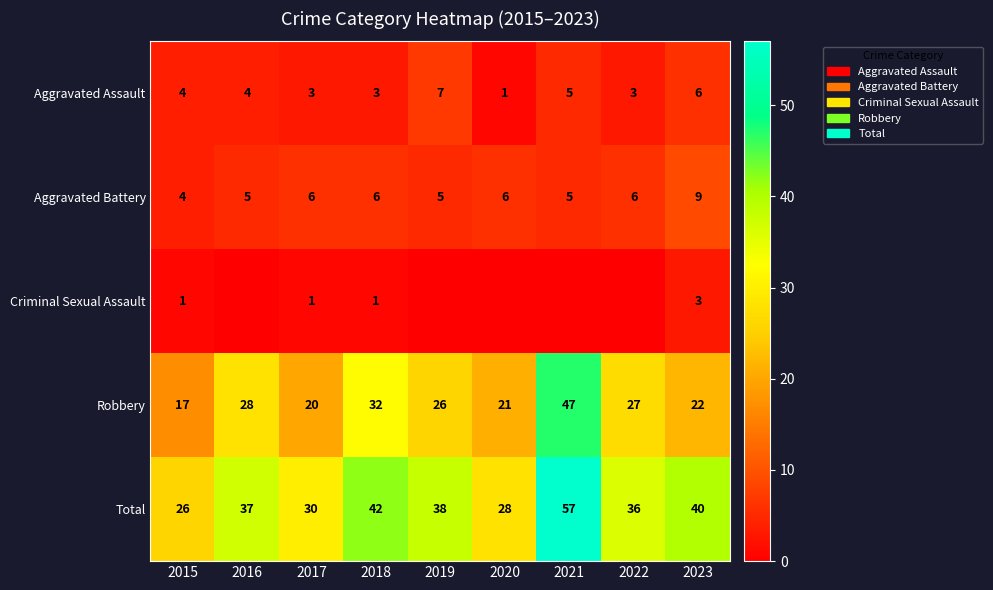

The value of Aggravated Assault at 2017 is 3. True or false?

True